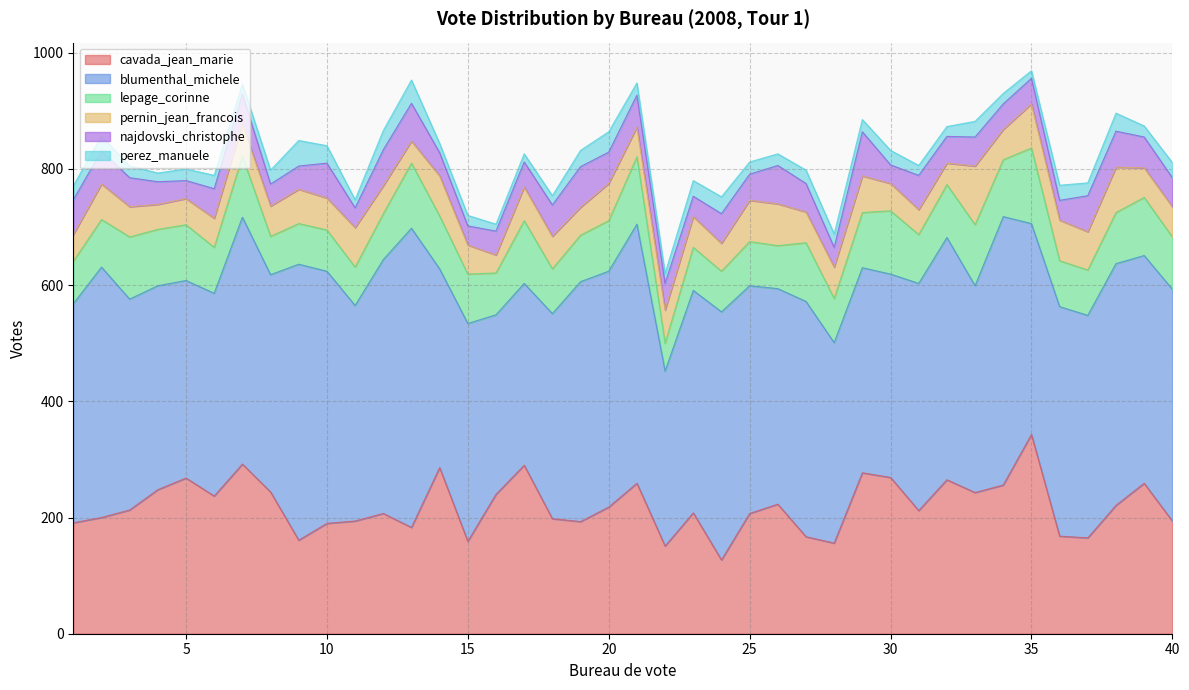

Where is the first local minimum for perez_manuele?

4